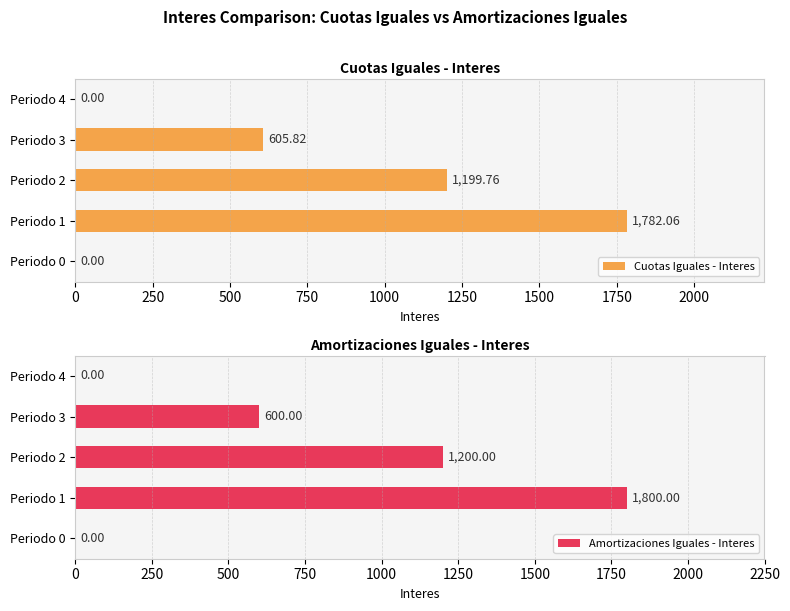

What is the difference between the maximum and minimum values in the Amortizaciones Iguales - Interes series?

1800.0